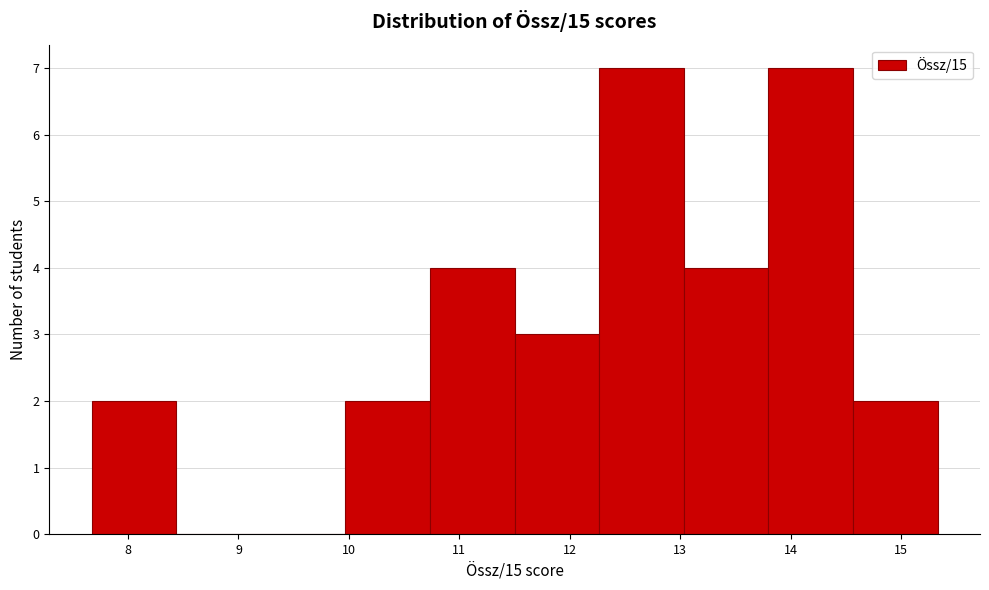

Reading left to right, transcribe this chart: for each bar, give the range it covers on the x-axis and its height. Neither the bar edges nor the heights are printed on the chart, so give them approximately, as read against the axes.

7.7 to 8.4: 2
8.4 to 9.2: 0
9.2 to 10.0: 0
10.0 to 10.7: 2
10.7 to 11.5: 4
11.5 to 12.3: 3
12.3 to 13.0: 7
13.0 to 13.8: 4
13.8 to 14.6: 7
14.6 to 15.3: 2